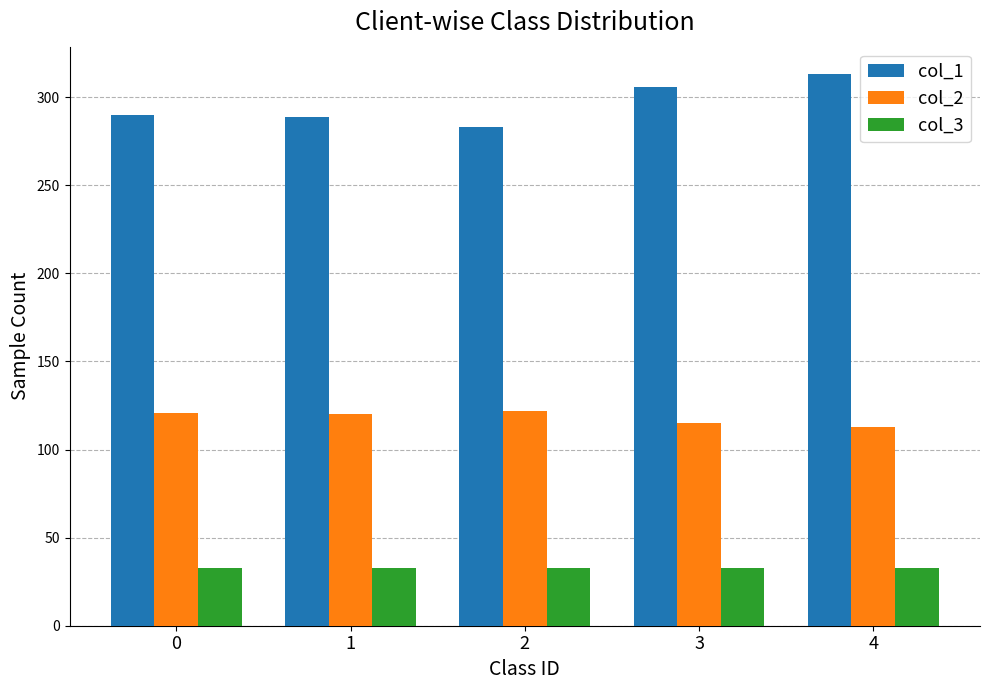

True or false: col_1 has a value of 306 at 3.

True